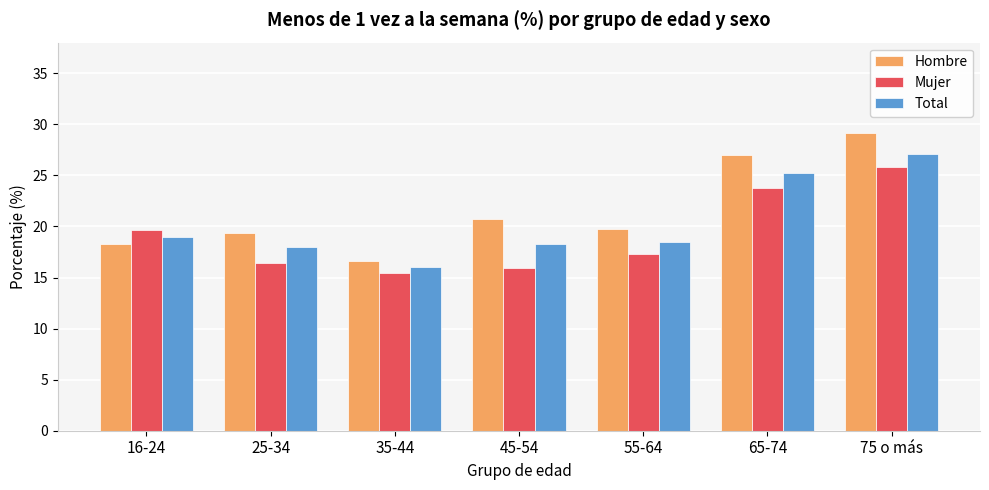

Which series has the largest range (max minus min)?

Hombre